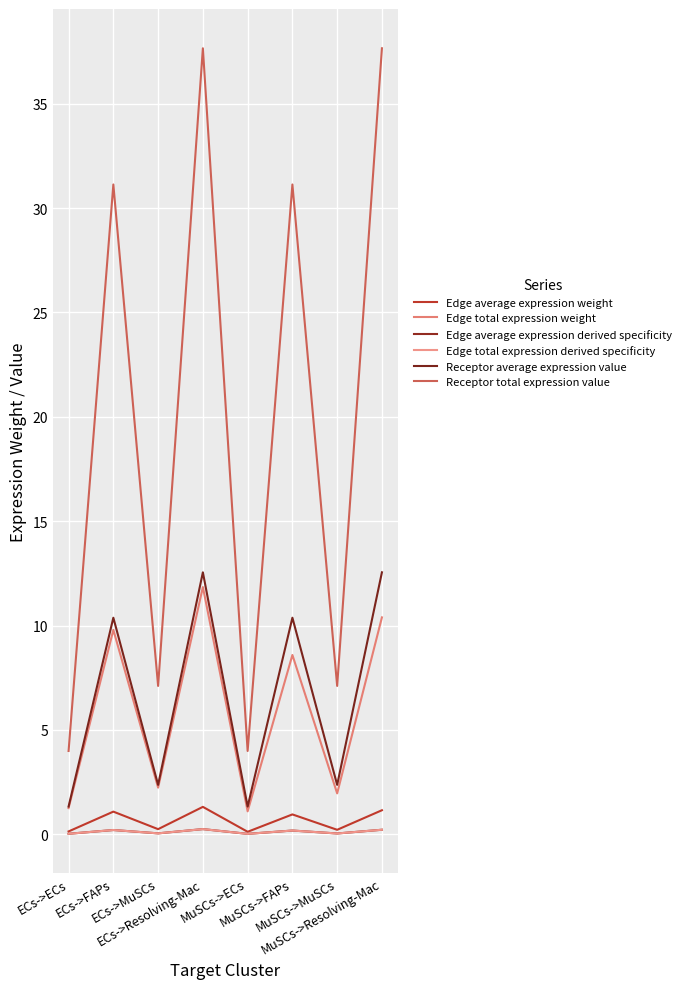

Is this an area chart (filled region under the line)?

No